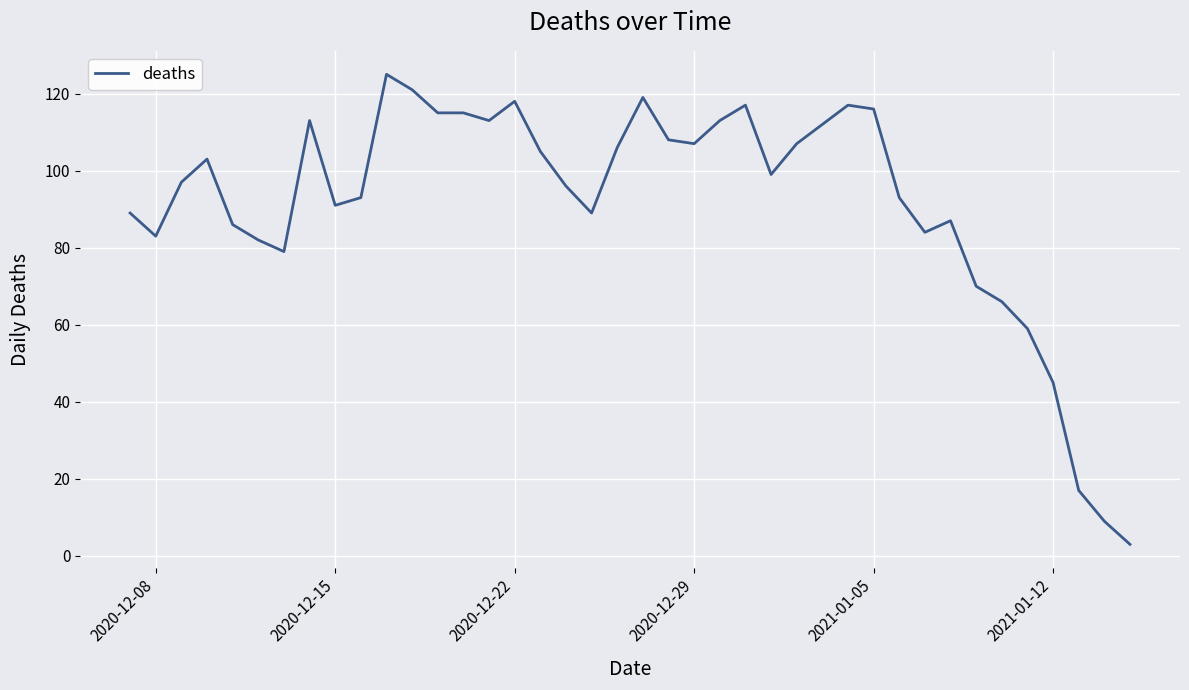

Reading left to right, what are all the values shown in this chart?

89	83	97	103	86	82	79	113	91	93	125	121	115	115	113	118	105	96	89	106	119	108	107	113	117	99	107	112	117	116	93	84	87	70	66	59	45	17	9	3